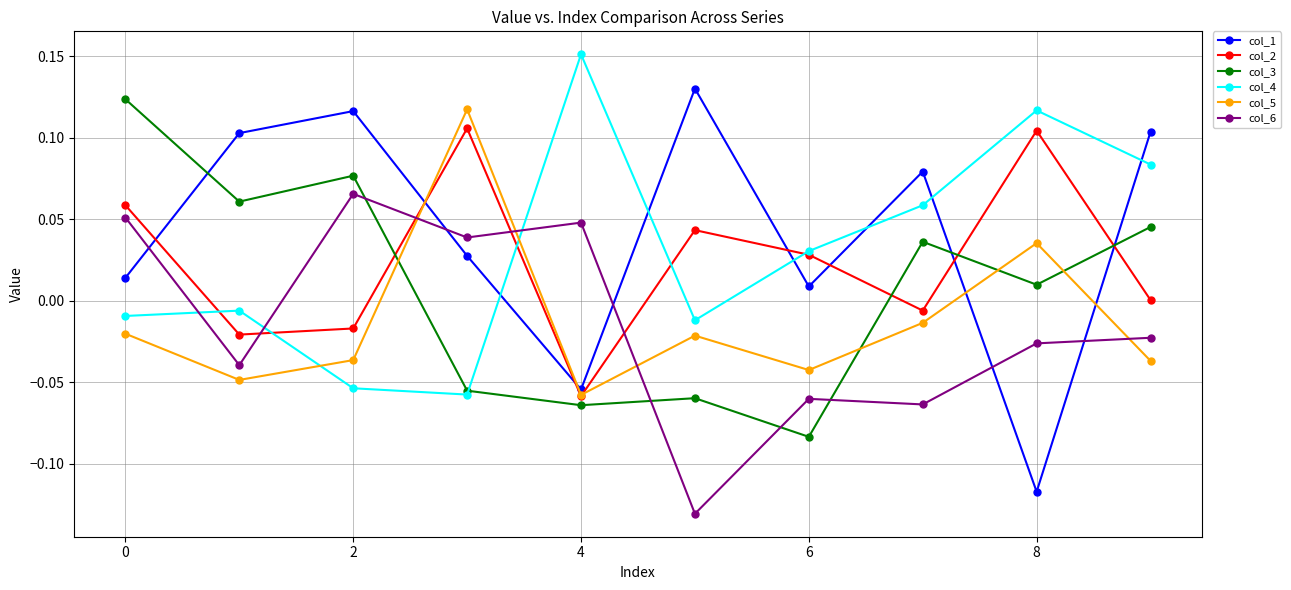

Which series has the widest spread of values?

col_1